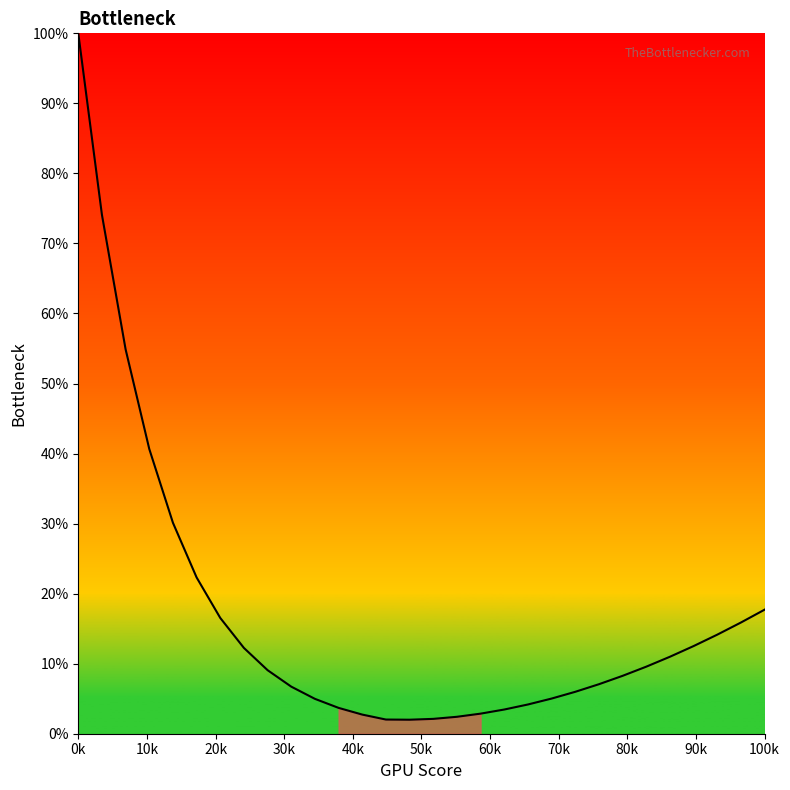

What is the greatest value displayed?

100.0